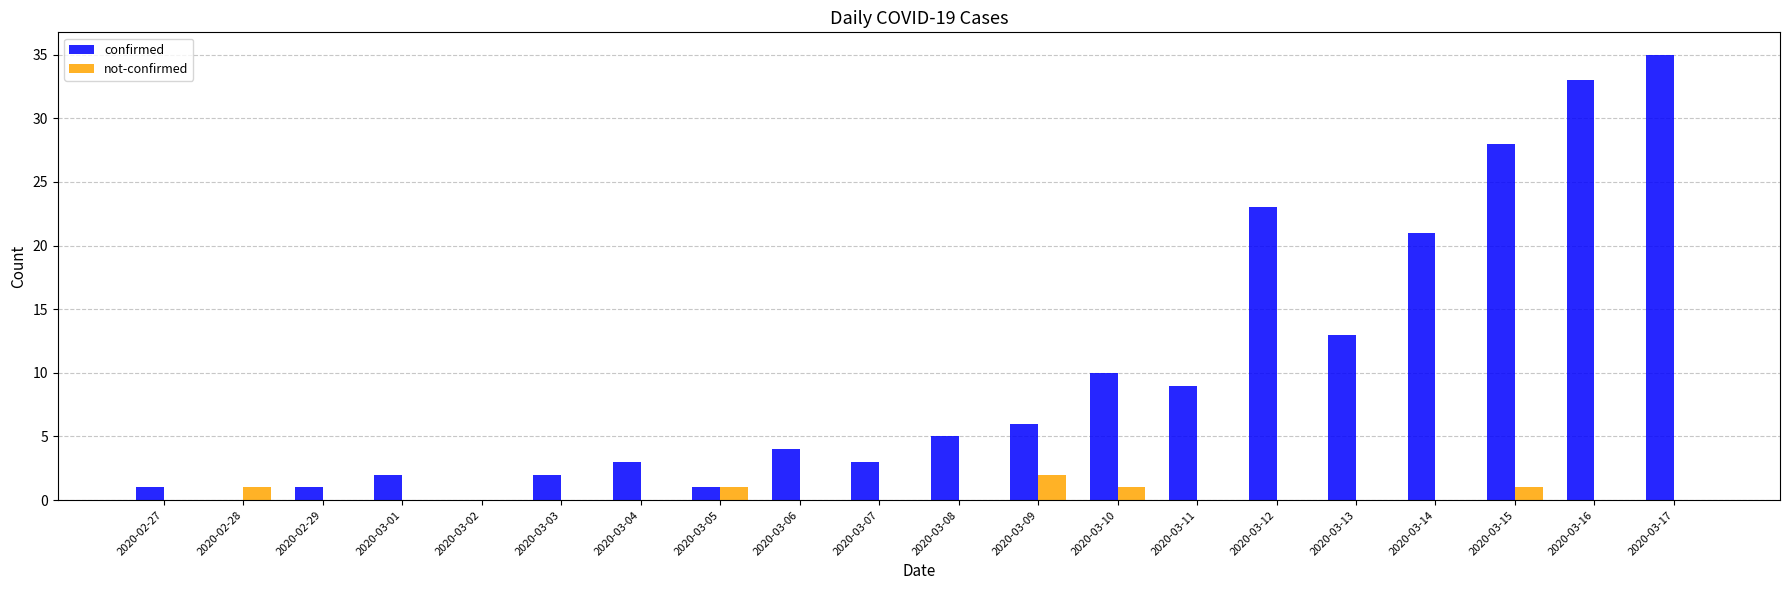

Which label corresponds to the largest value in the chart?

2020-03-17